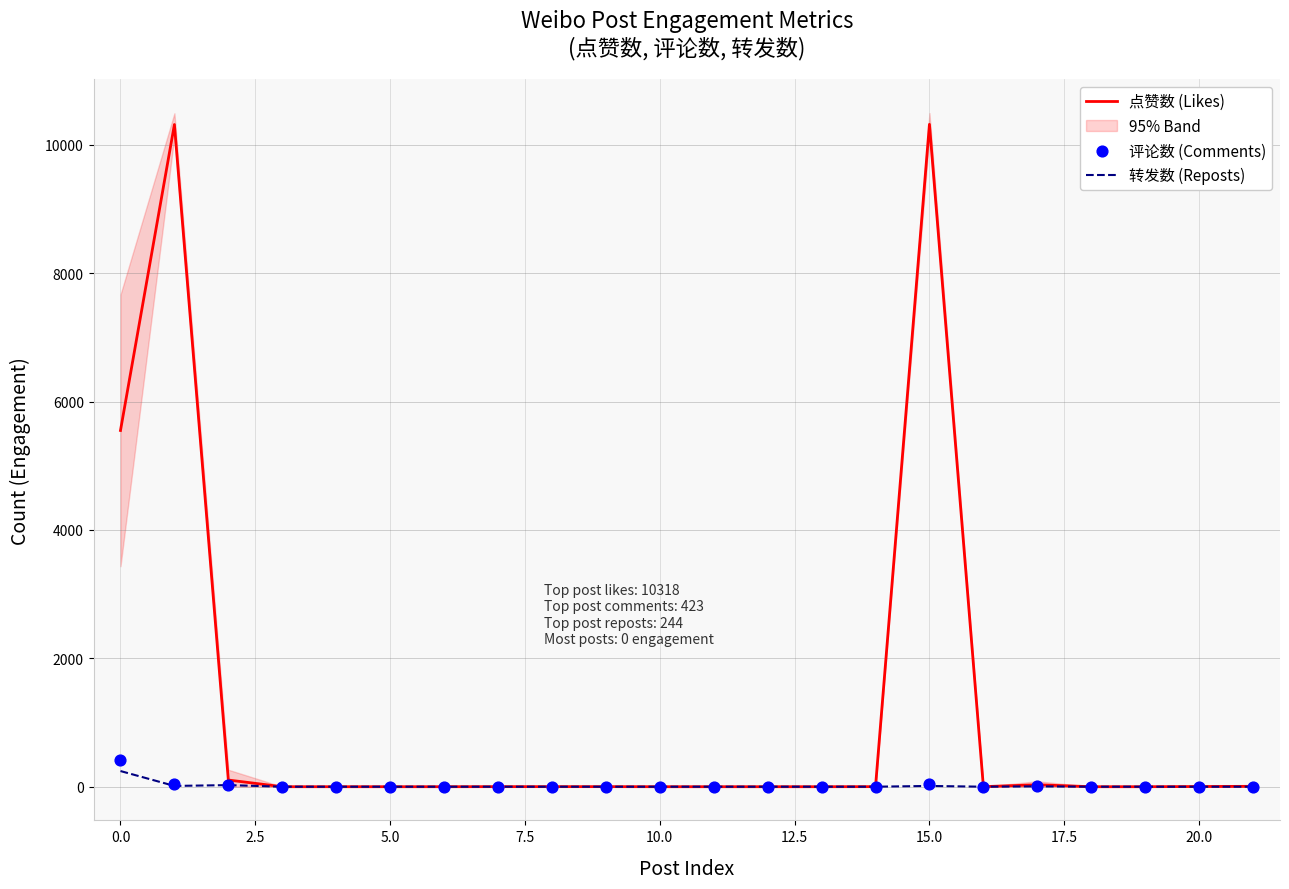

What are all the series names shown in the legend?

点赞数 (Likes), 转发数 (Reposts), 评论数 (Comments)